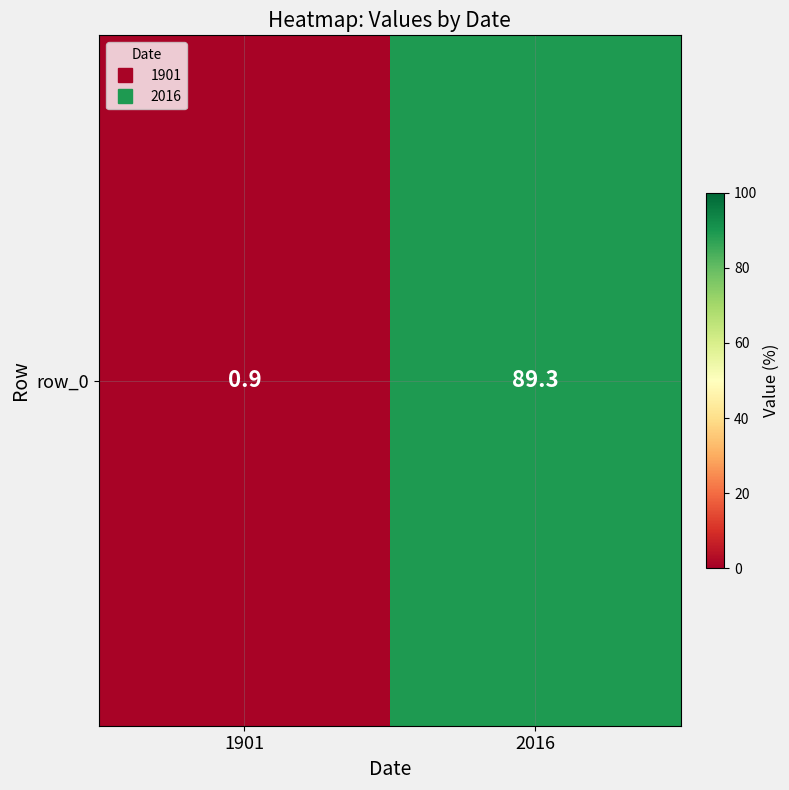

What is the minimum value shown in the chart?

0.9